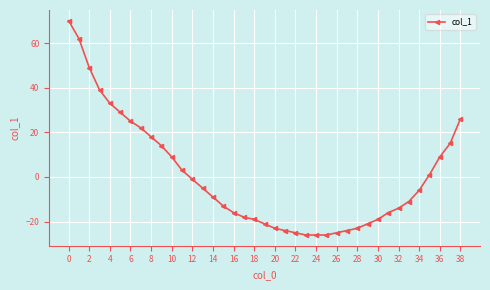

How many distinct data groups are displayed?

1